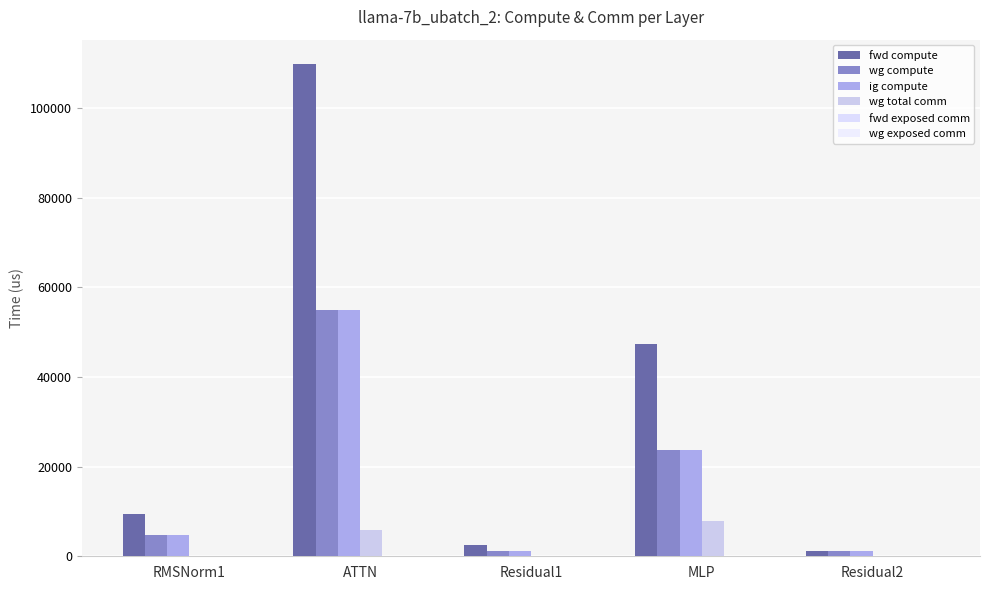

Which series has the largest range (max minus min)?

fwd compute